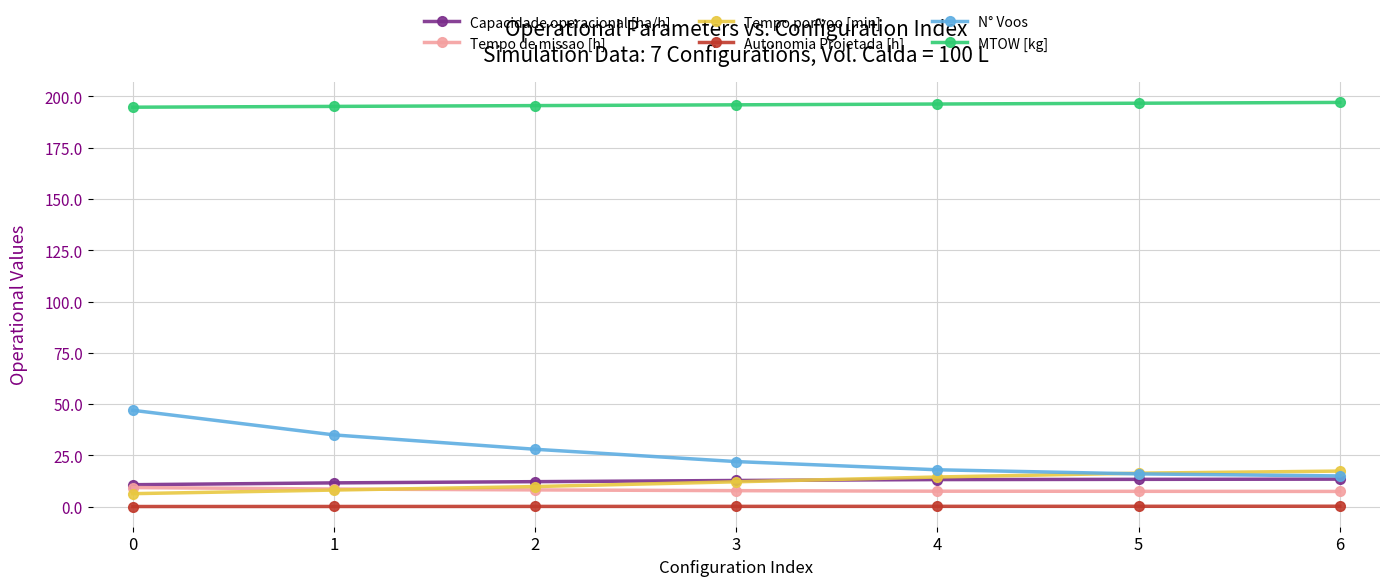

How many categories are shown in the chart?

7